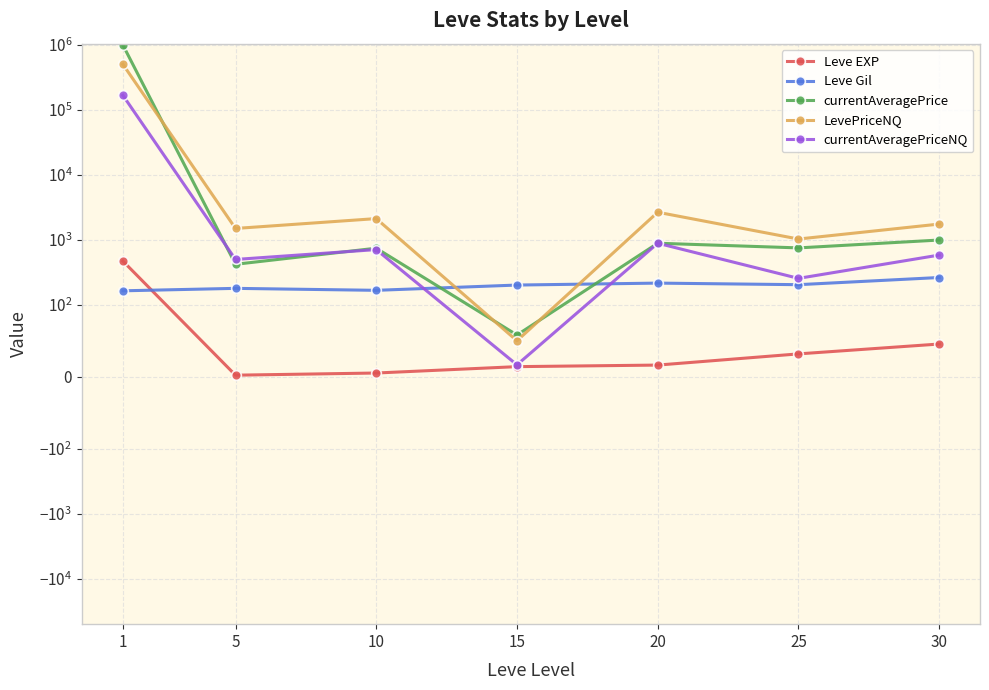

Where is the first local minimum for currentAveragePriceNQ?

5